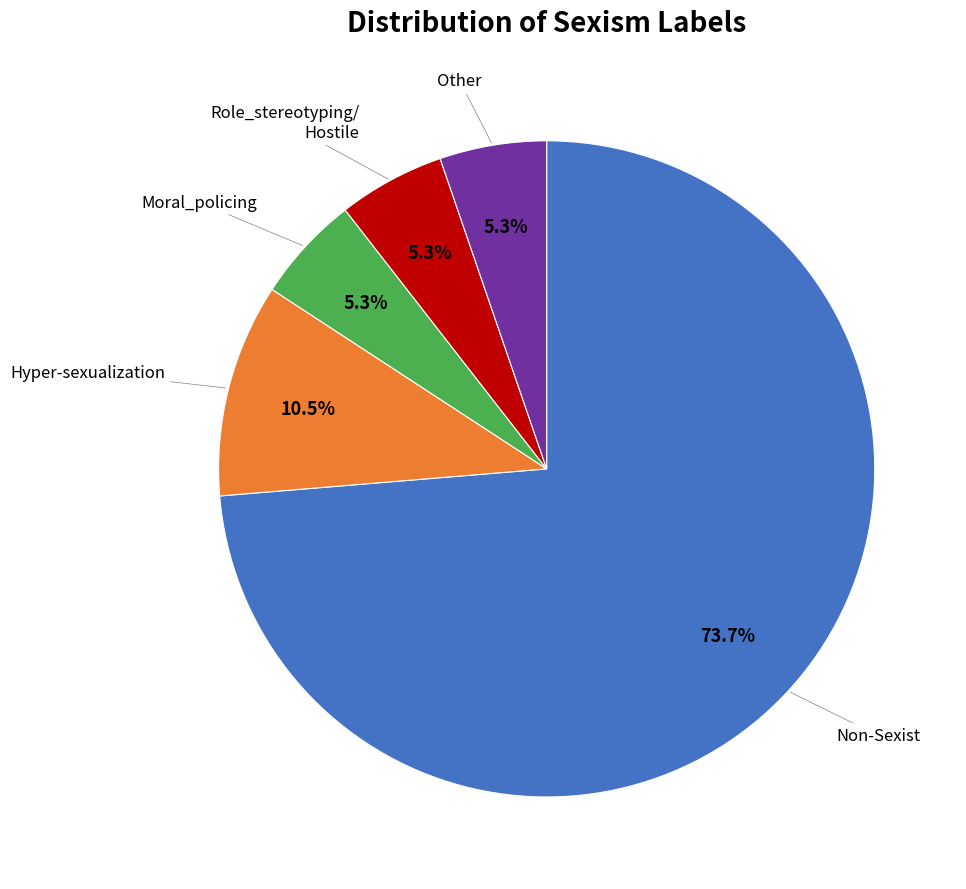

Which category accounts for the majority?

Non-Sexist